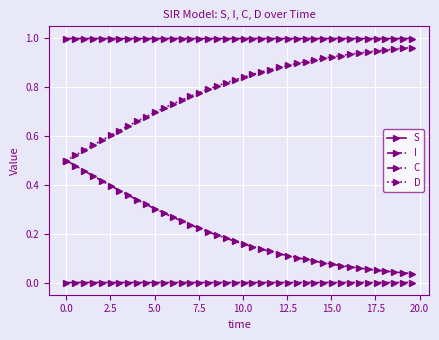

Rank the series by their average value, from lowest to highest.

I, C, D, S